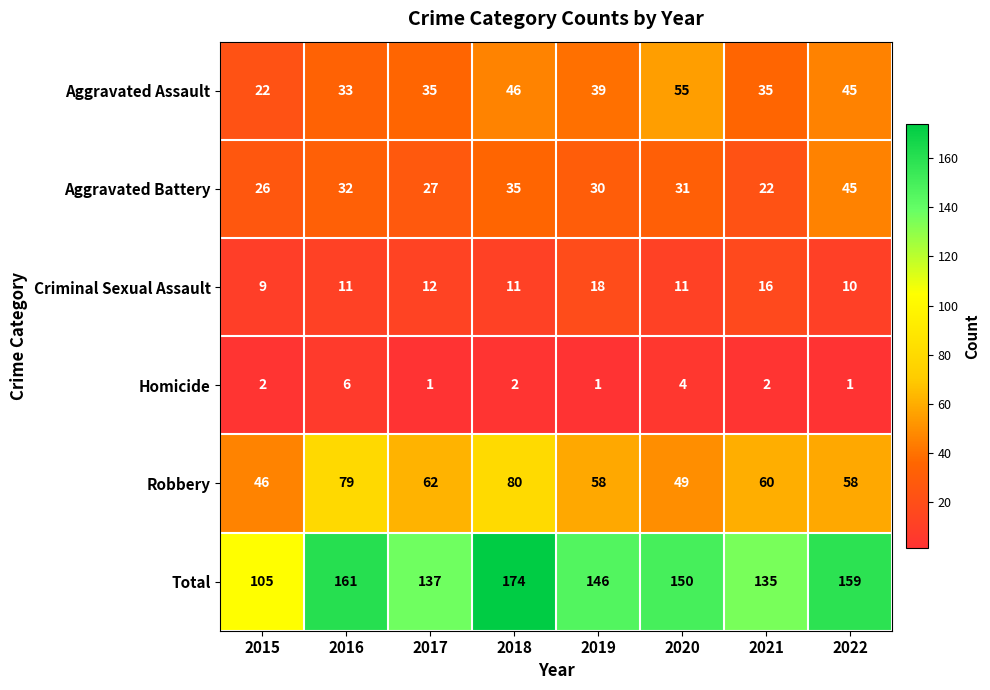

What is the sum of the Aggravated Battery values at 2022 and 2020?

76